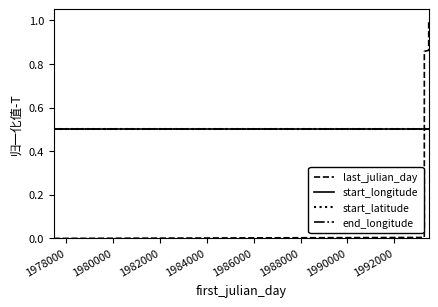

Does the chart display data point markers on the line(s)?

No